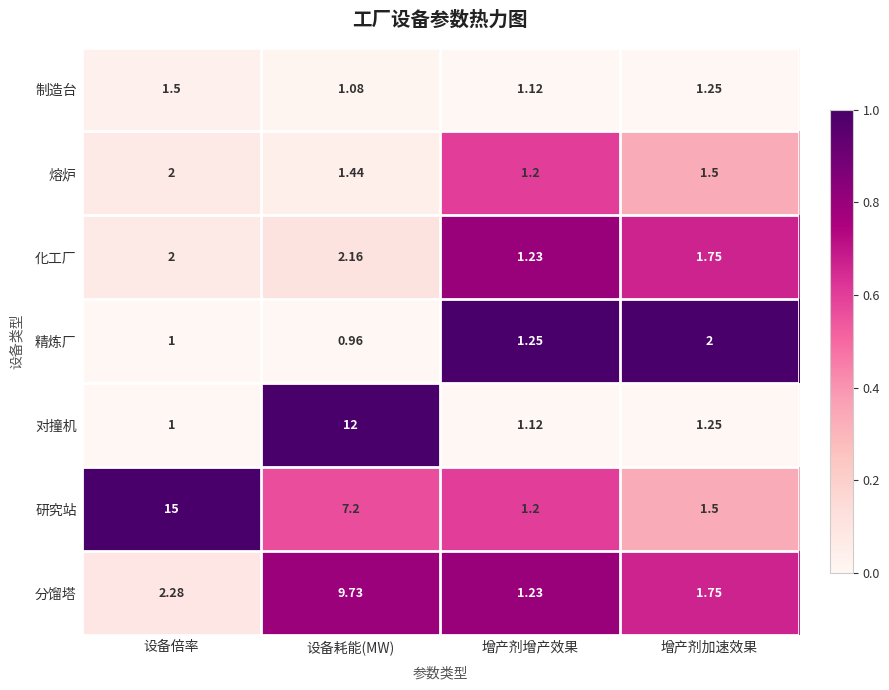

List the labels in order of 分馏塔 value, largest first.

设备耗能(MW), 设备倍率, 增产剂加速效果, 增产剂增产效果